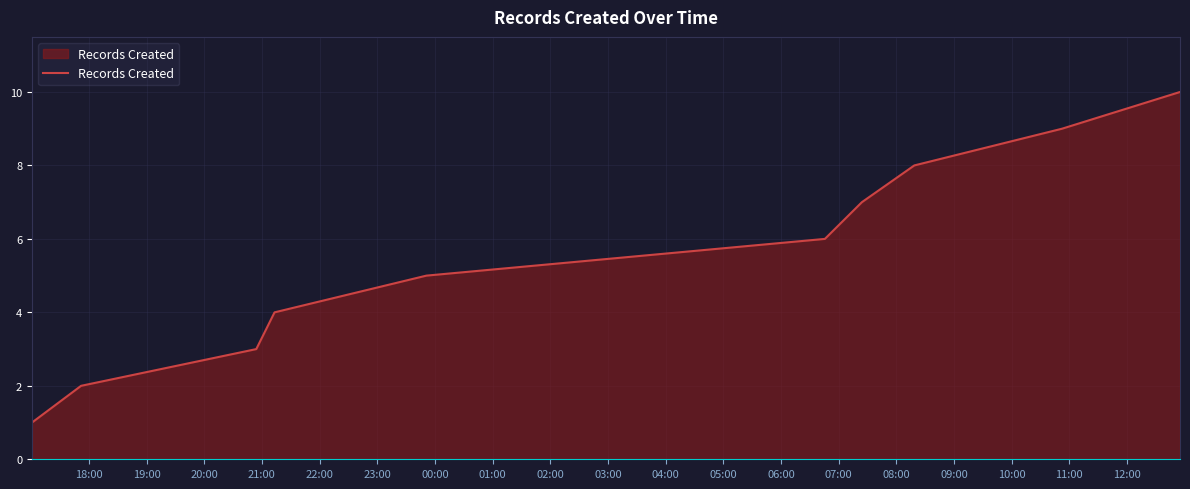

What is the maximum value shown in the chart?

10